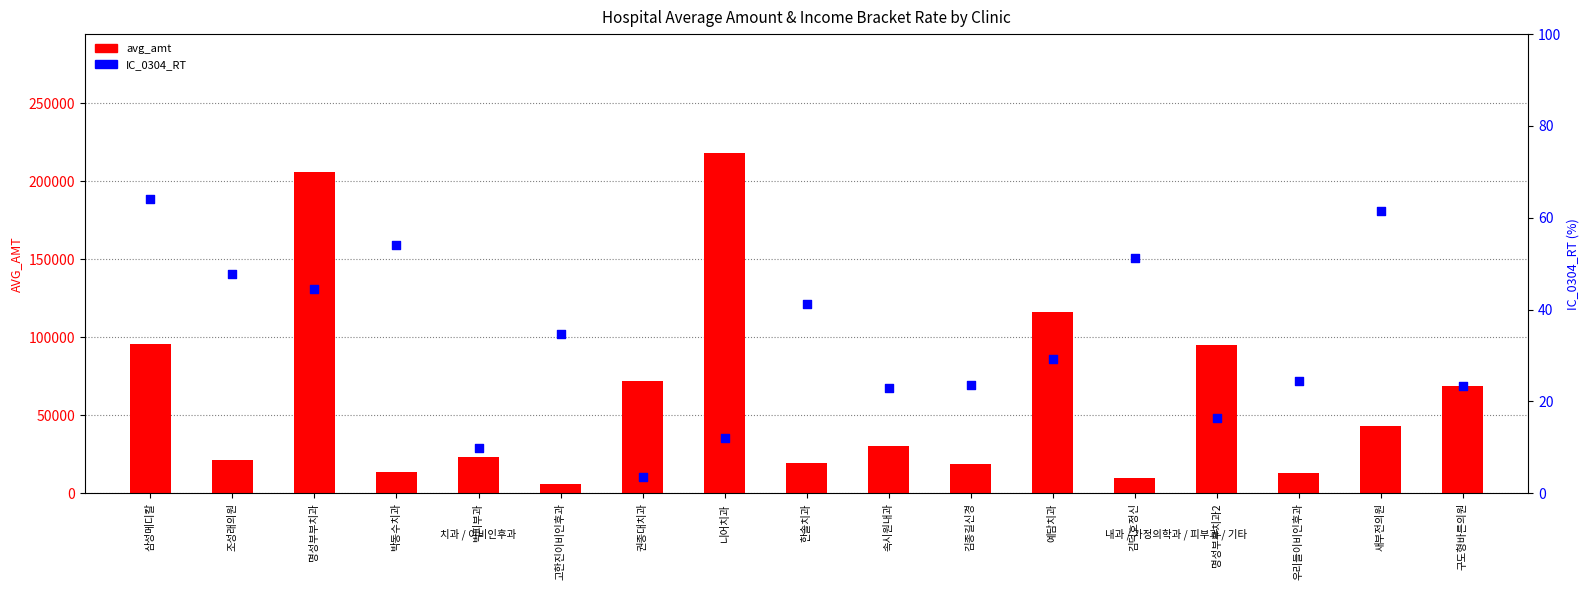

At how many categories does at least one series exceed 50226?

7